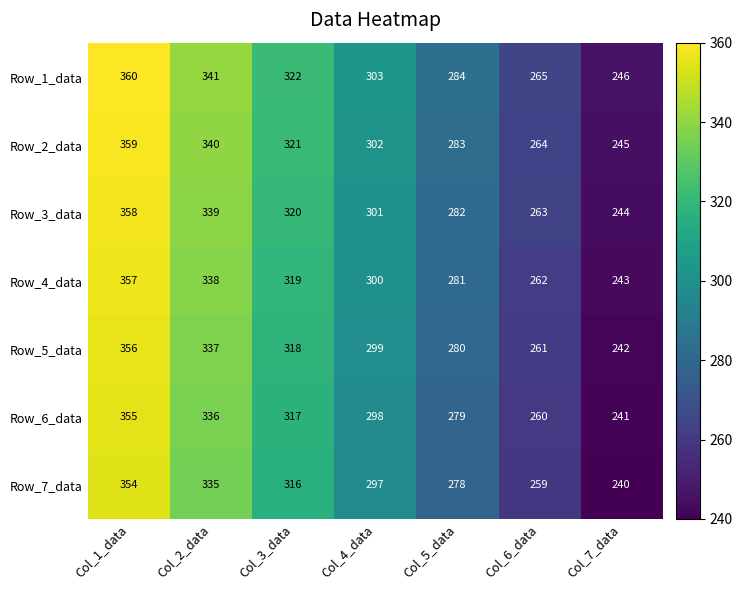

The Row_6_data series shows 163 at Col_4_data. True or false?

False